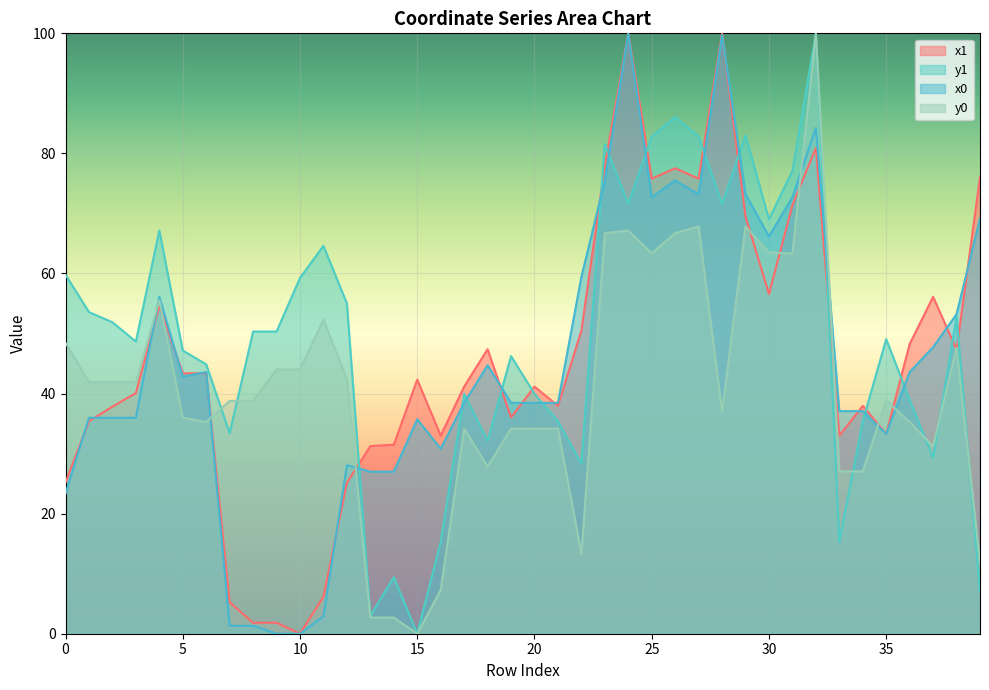

List the series in order of their peak value, lowest first.

x1, y1, x0, y0